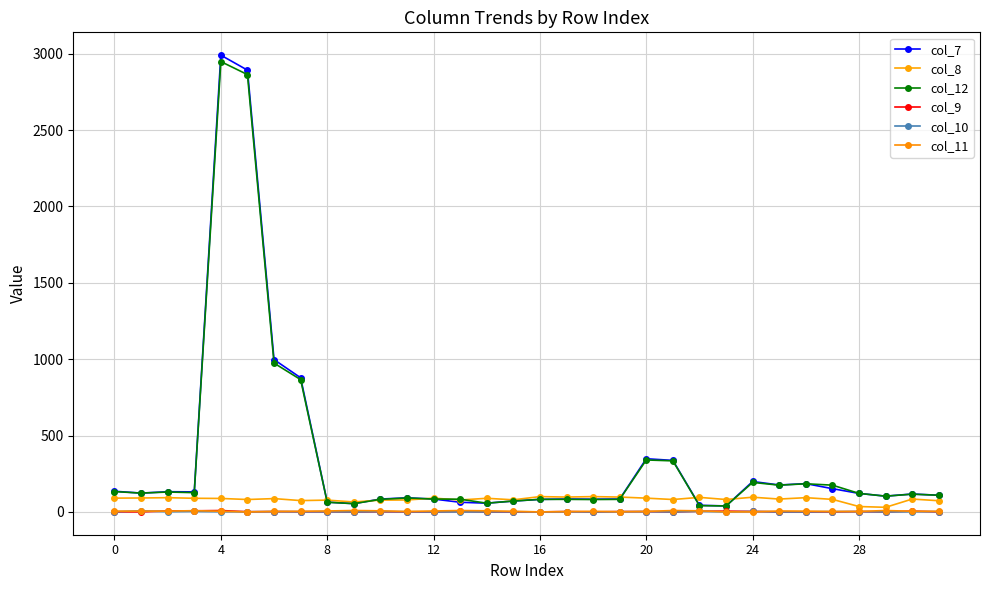

How many lines are shown in the chart?

6